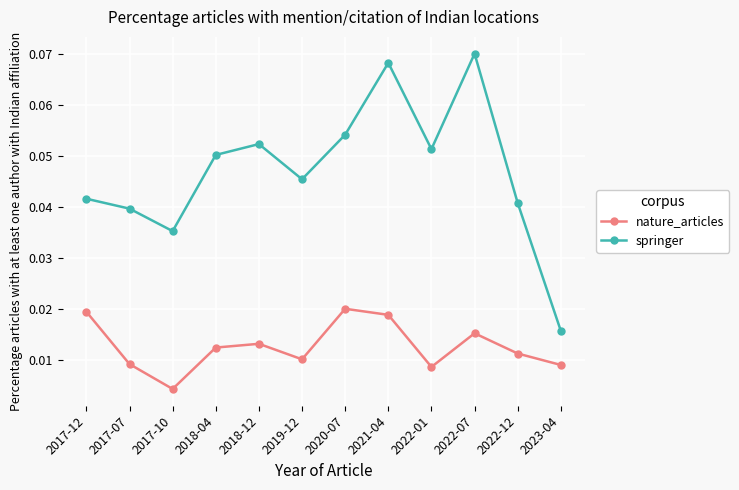

How many distinct data groups are displayed?

2